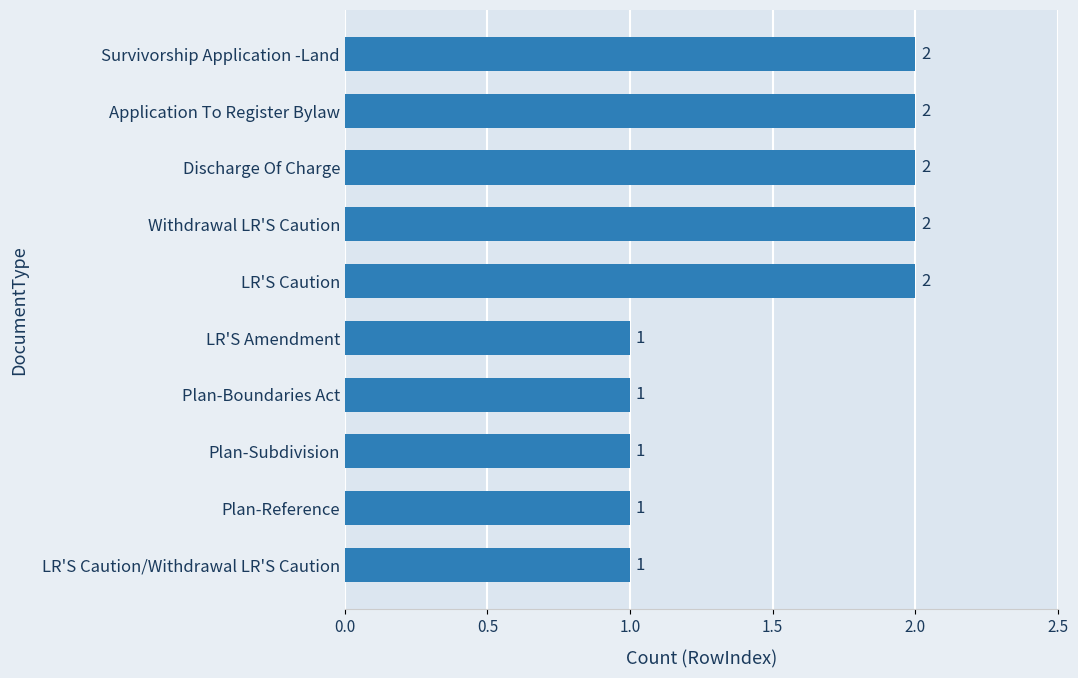

Reading bottom to top, list all the values displayed in this chart.

1	1	1	1	1	2	2	2	2	2